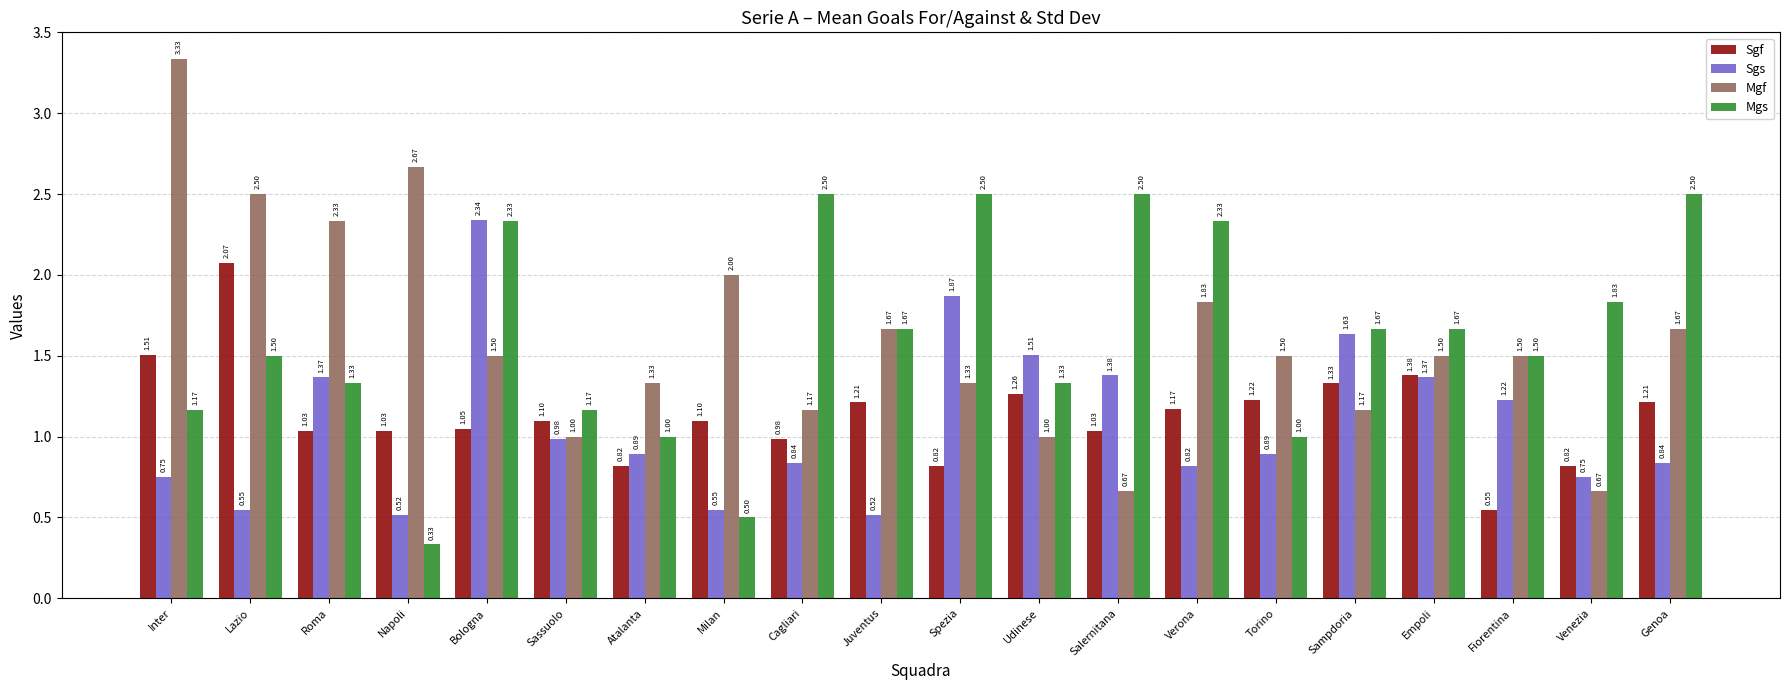

What is the difference between the Mgf values at Fiorentina and Atalanta?

0.2